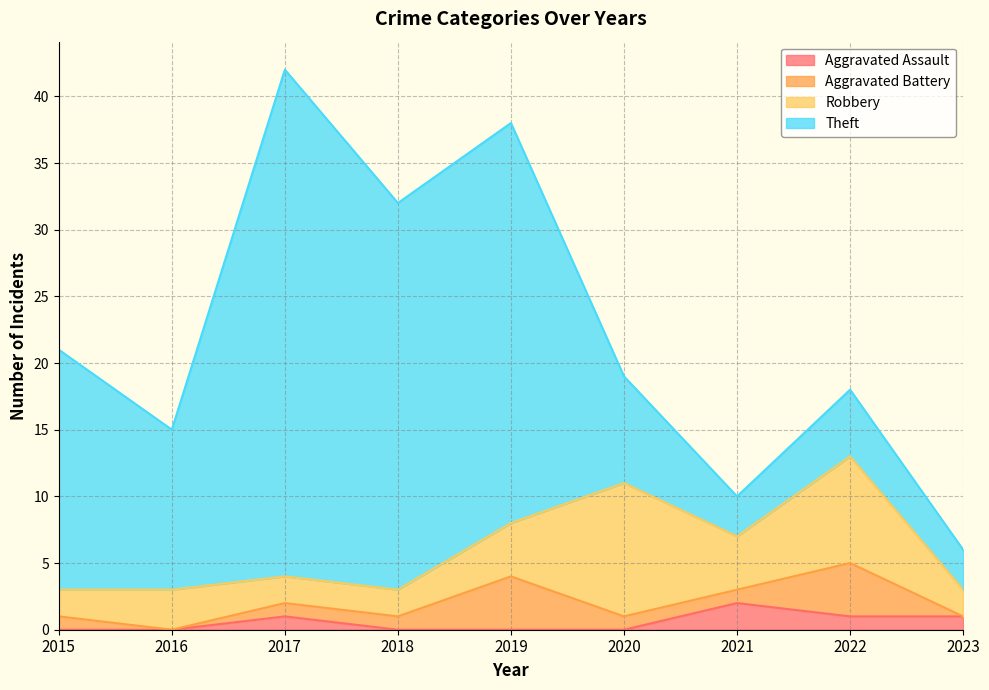

Which label corresponds to the largest value in the chart?

2017